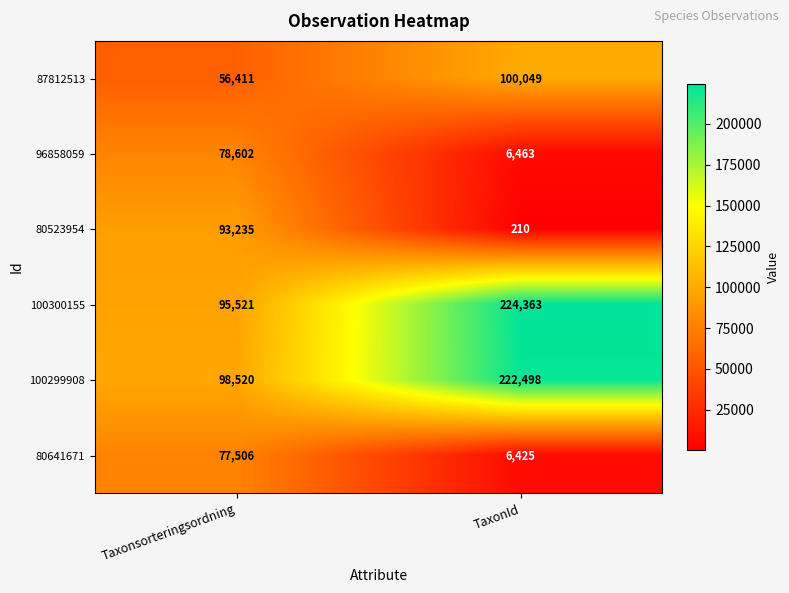

How many data points does each series have?

2